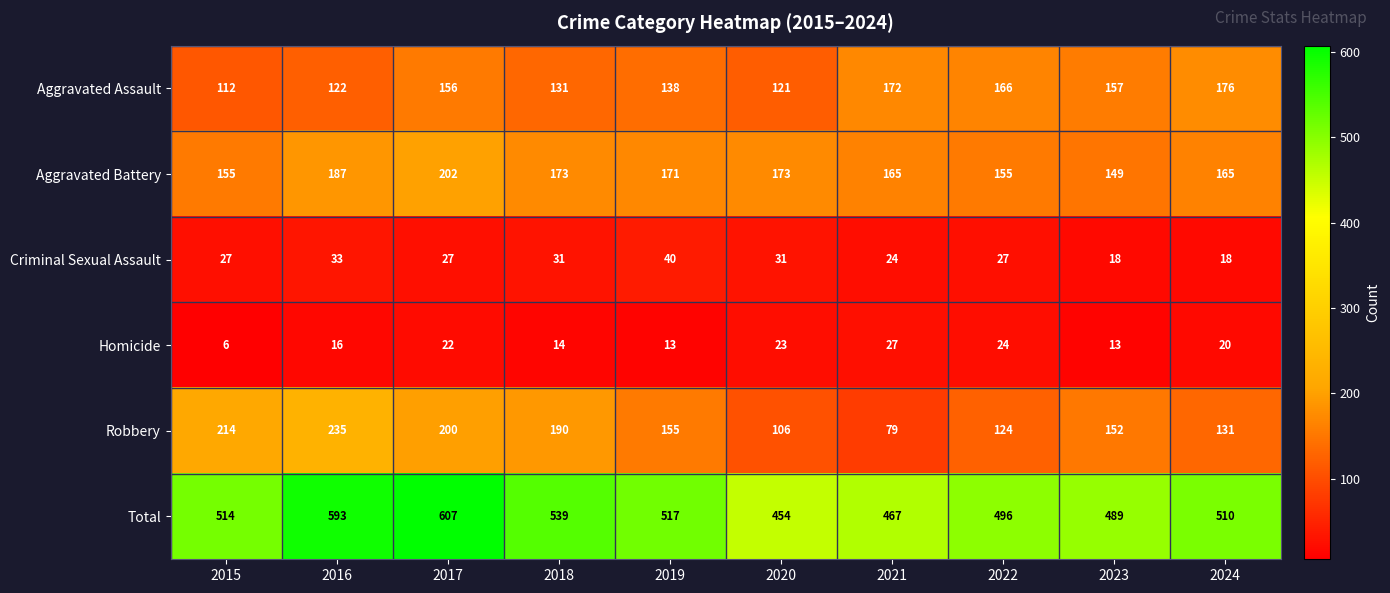

What is the approximate value of Total at 2021, to the nearest 50?

450